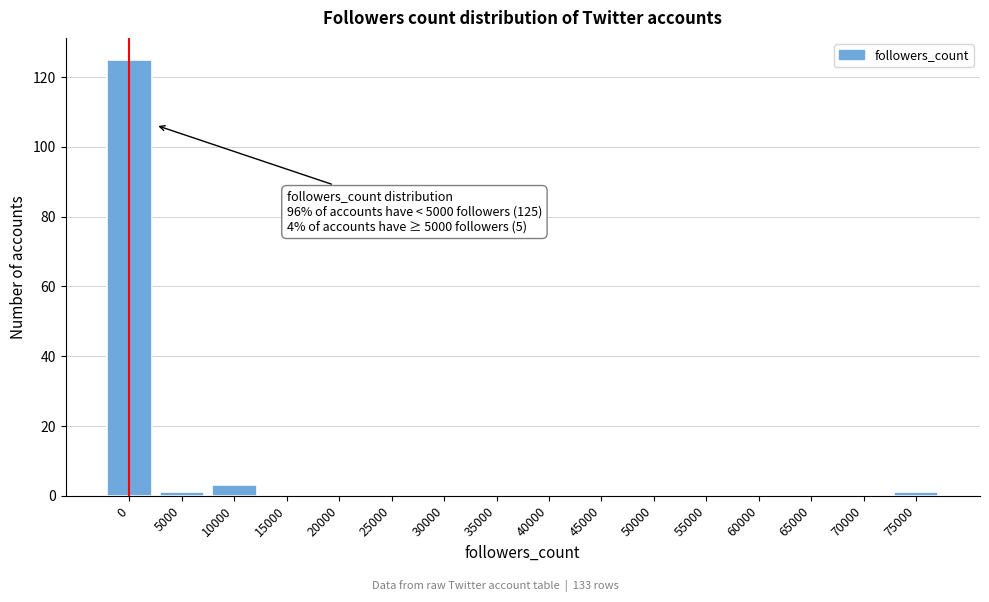

Reading right to left, extract all data points from this chart.

75000=1	70000=0	65000=0	60000=0	55000=0	50000=0	45000=0	40000=0	35000=0	30000=0	25000=0	20000=0	15000=0	10000=3	5000=1	0=125